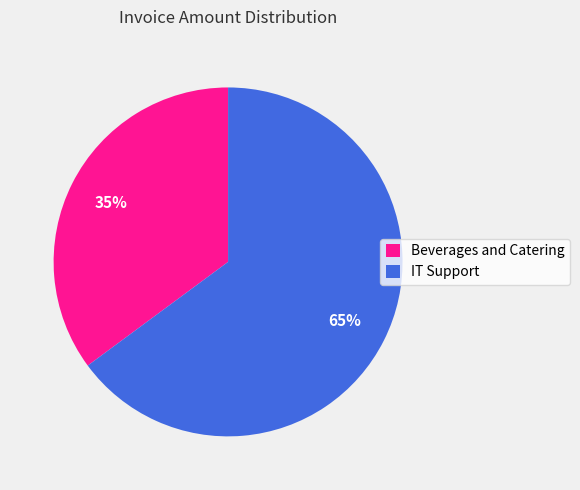

How many segments does this pie chart have?

2